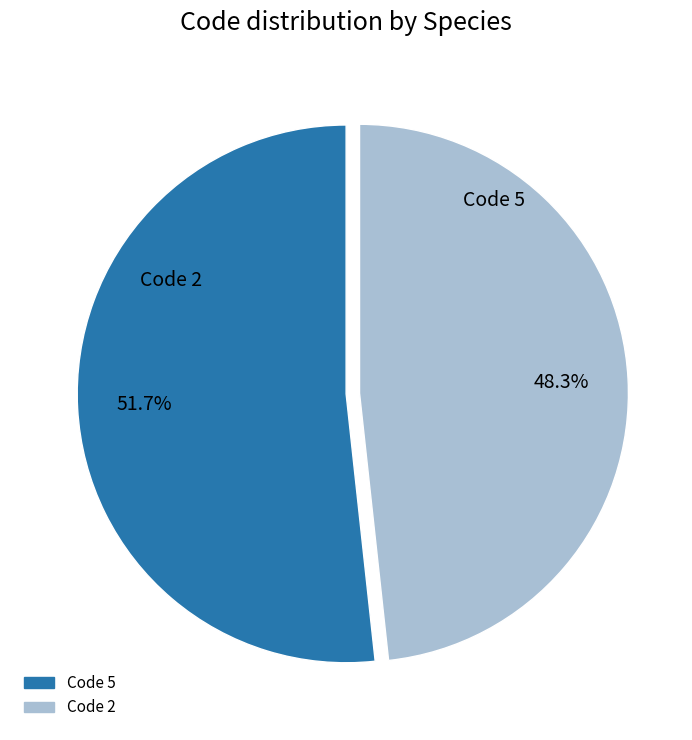

Is there any slice that represents more than half of the pie?

Yes